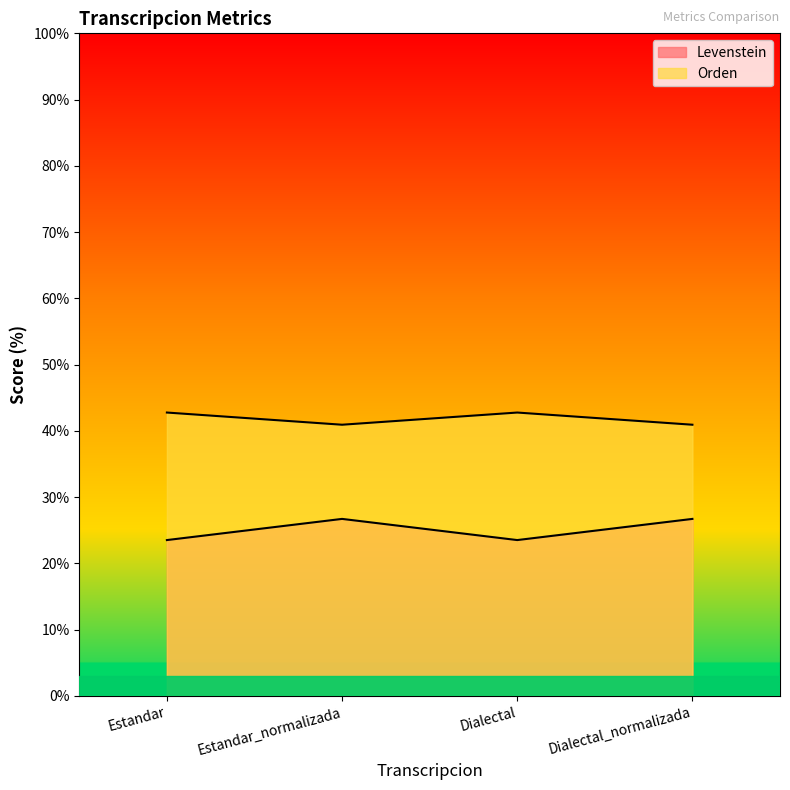

How many data points in Levenstein are above 26?

2